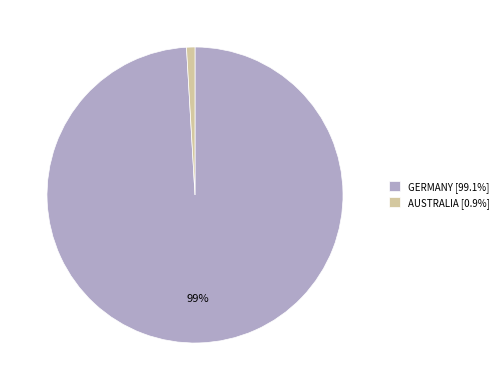

How many slices are in this pie chart?

2